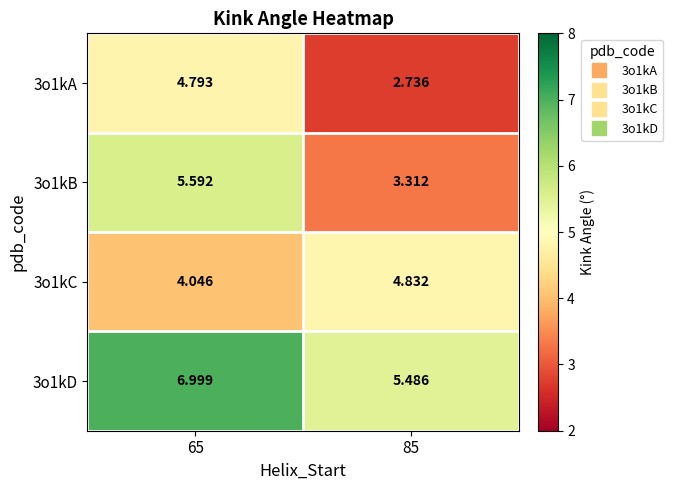

Between 65 and 85, which series saw the biggest shift?

3o1kB